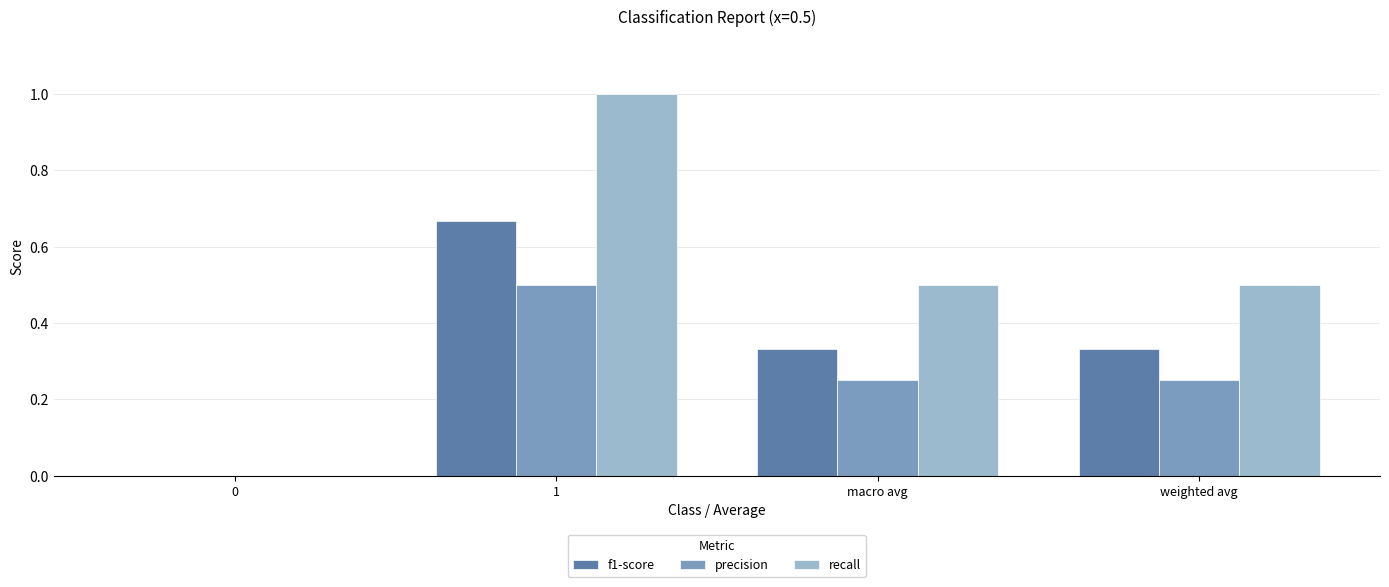

Between 1 and weighted avg, which series saw the biggest shift?

recall